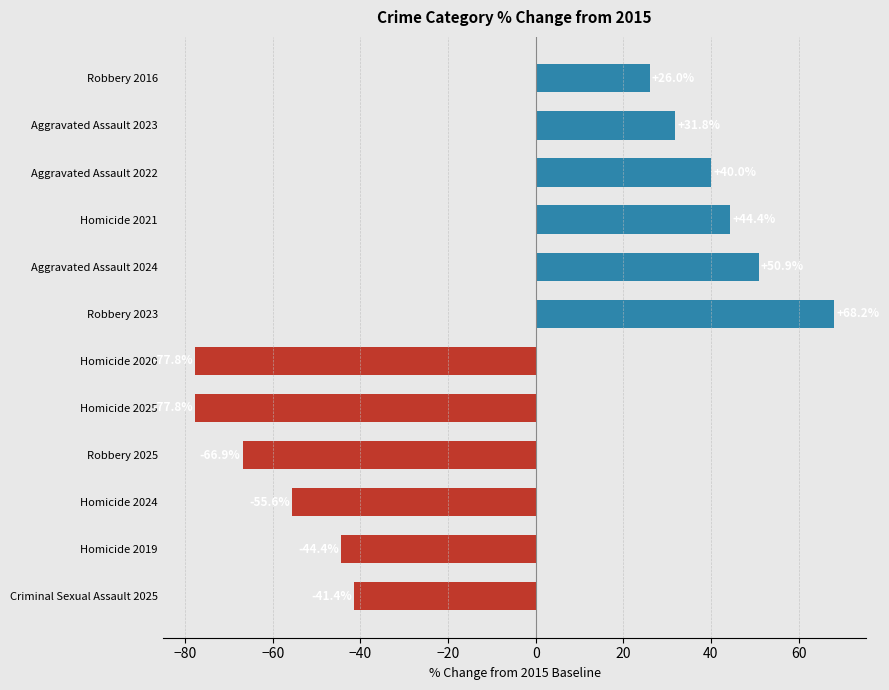

What is the change in value from Homicide 2019 to Aggravated Assault 2023?

+76.2